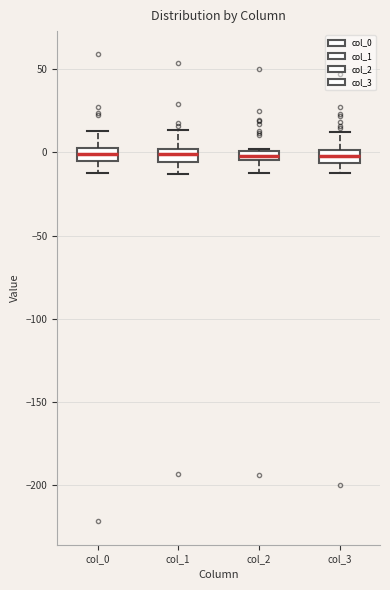

Where is the lower edge of the box for col_3 on the y-axis? The values are not printed on the chart, so give them approximately, as read against the axis.

-5